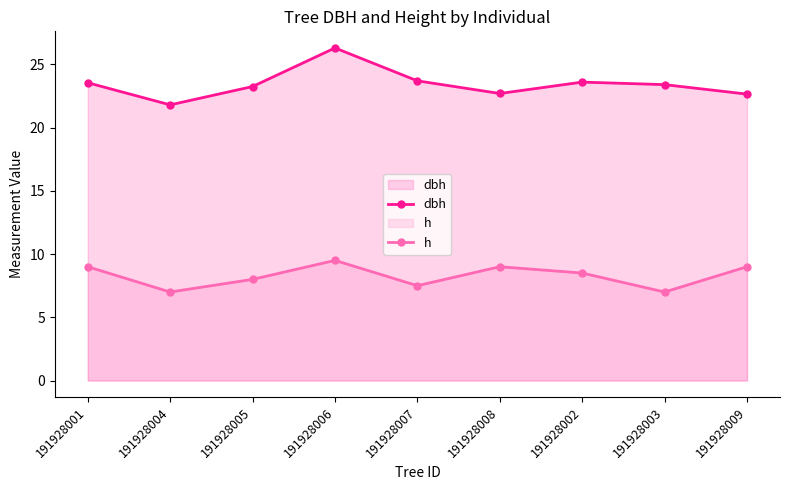

How many lines are shown in the chart?

2